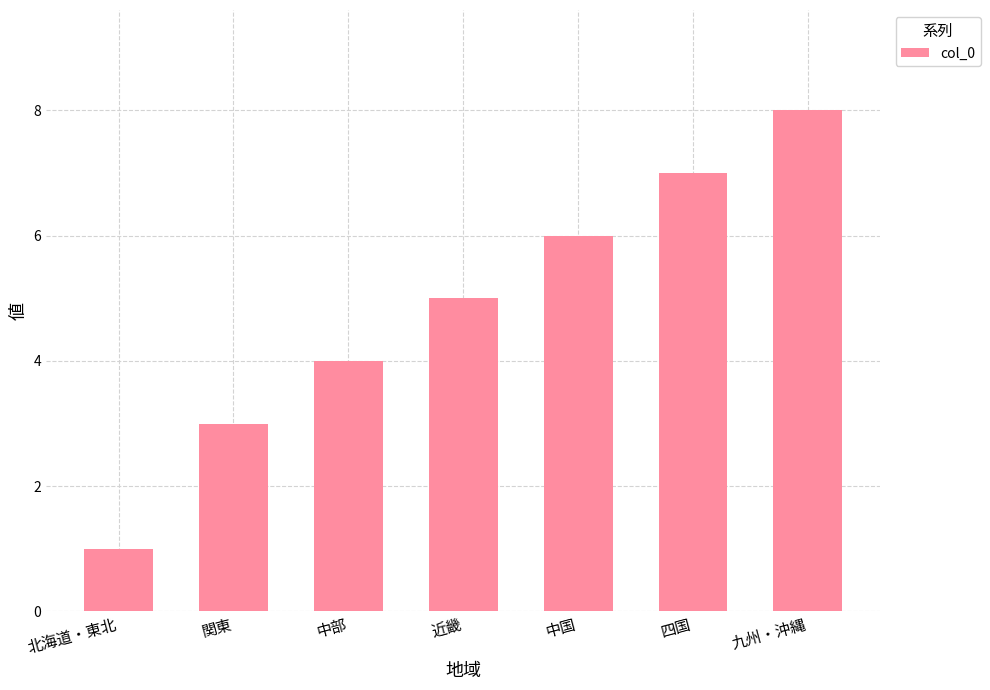

True or false: the data shows 5 at 関東.

False